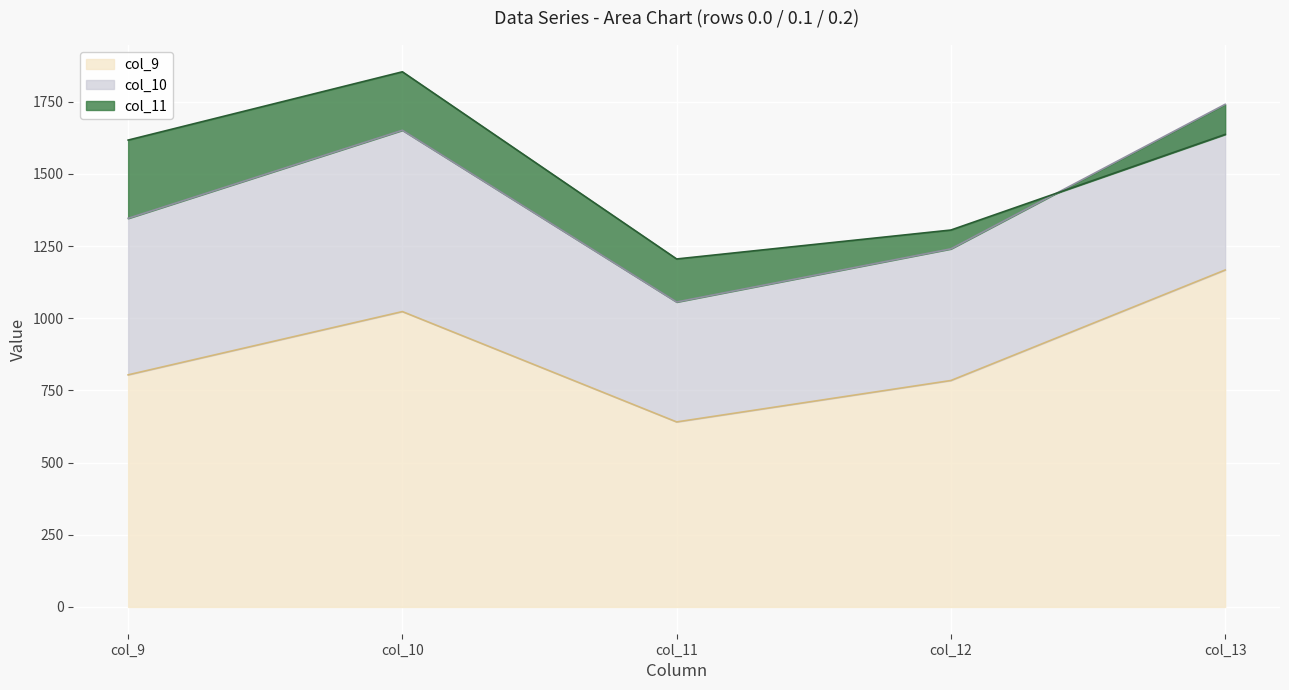

Which category has the lowest value in the col_9 series?

col_11